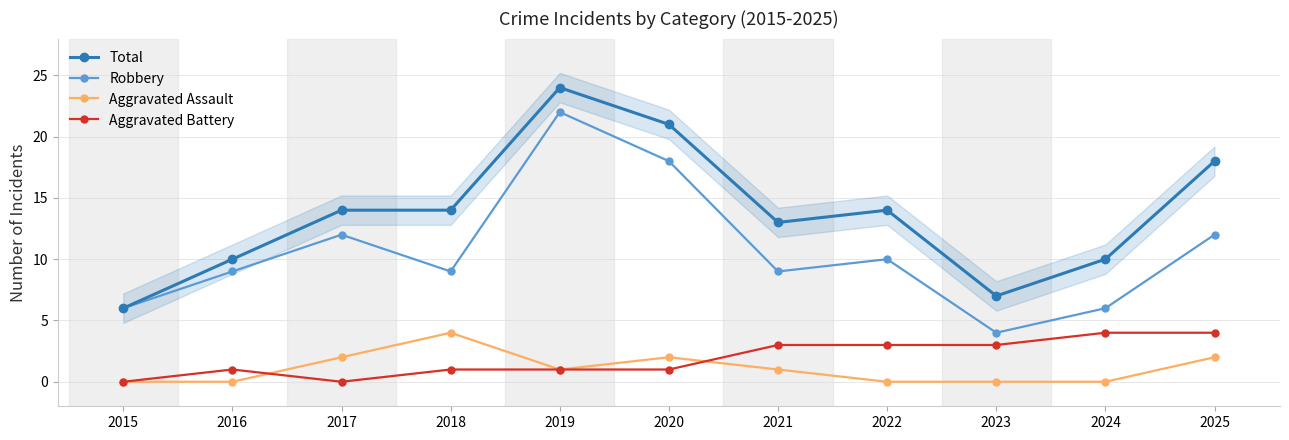

What is the maximum value shown in the chart?

24